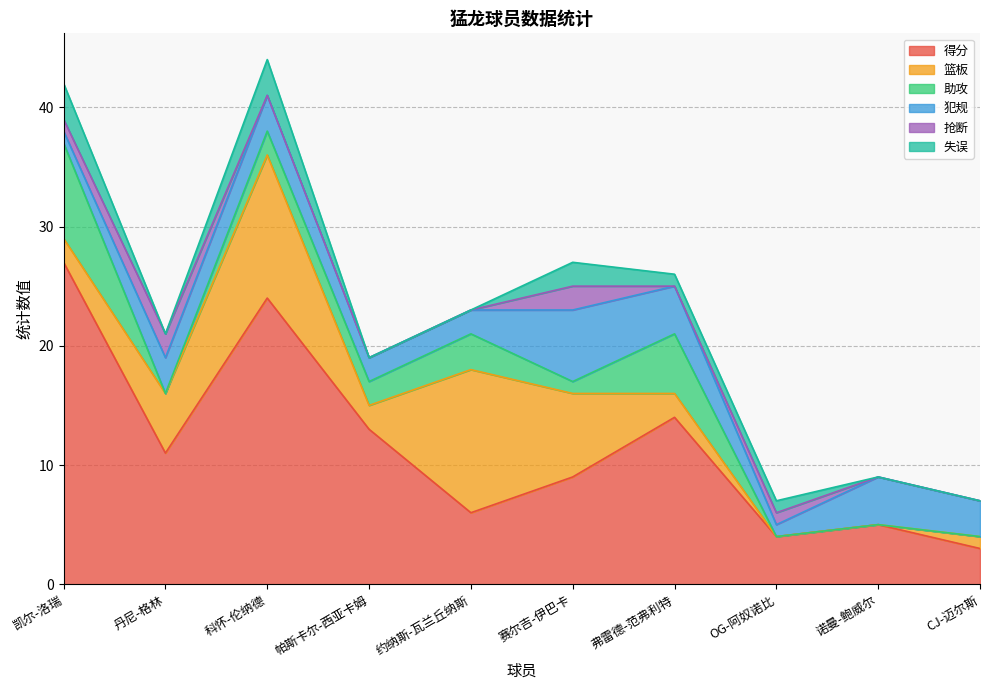

The value of 抢断 at 赛尔吉-伊巴卡 is 2. True or false?

True